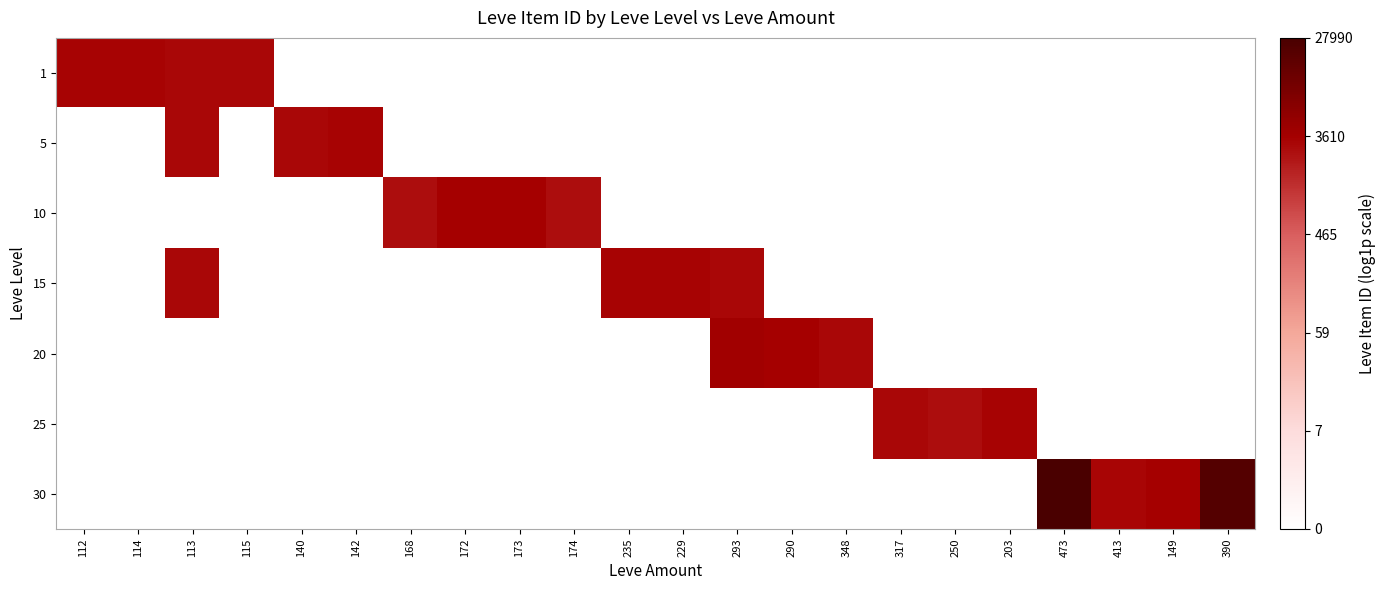

What is the total value across all series at 168?

7.9